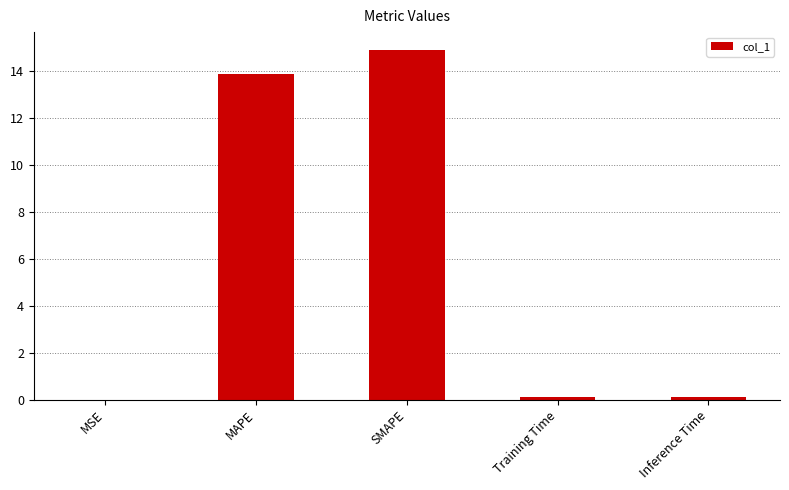

What is the sum of all values?

29.0